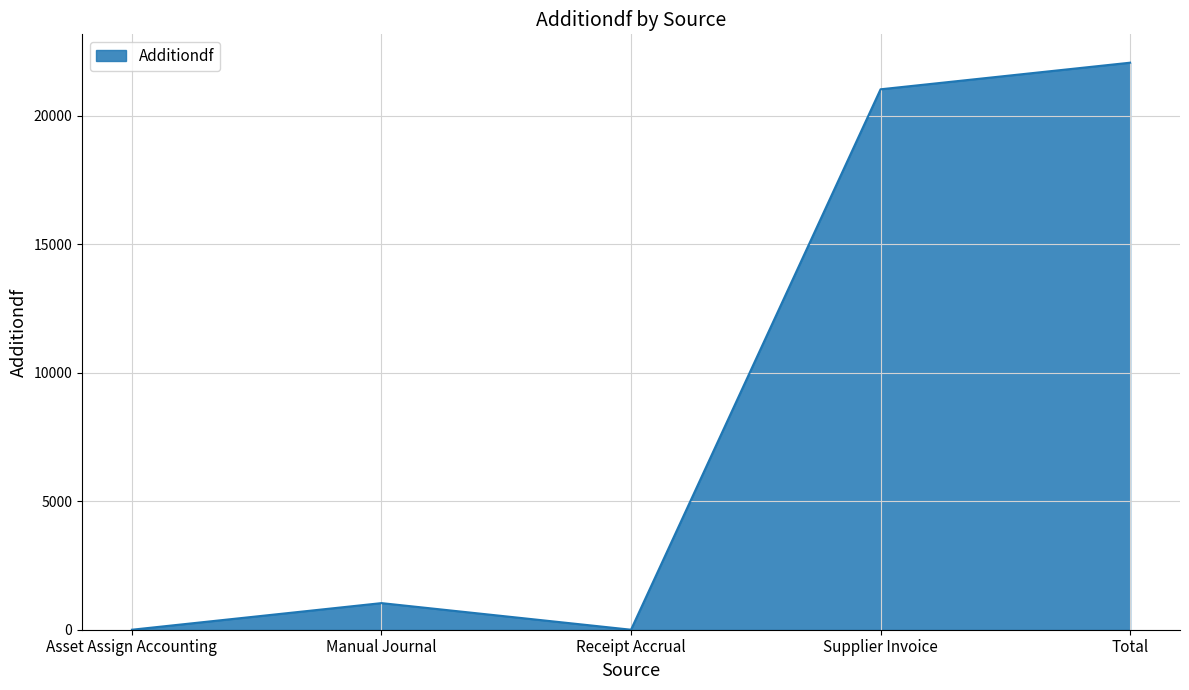

Where is the first local maximum?

Manual Journal